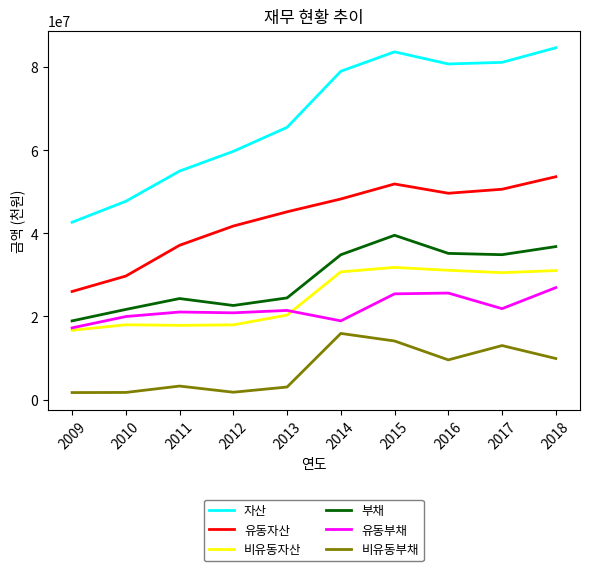

At how many categories does at least one series exceed 56440011?

7